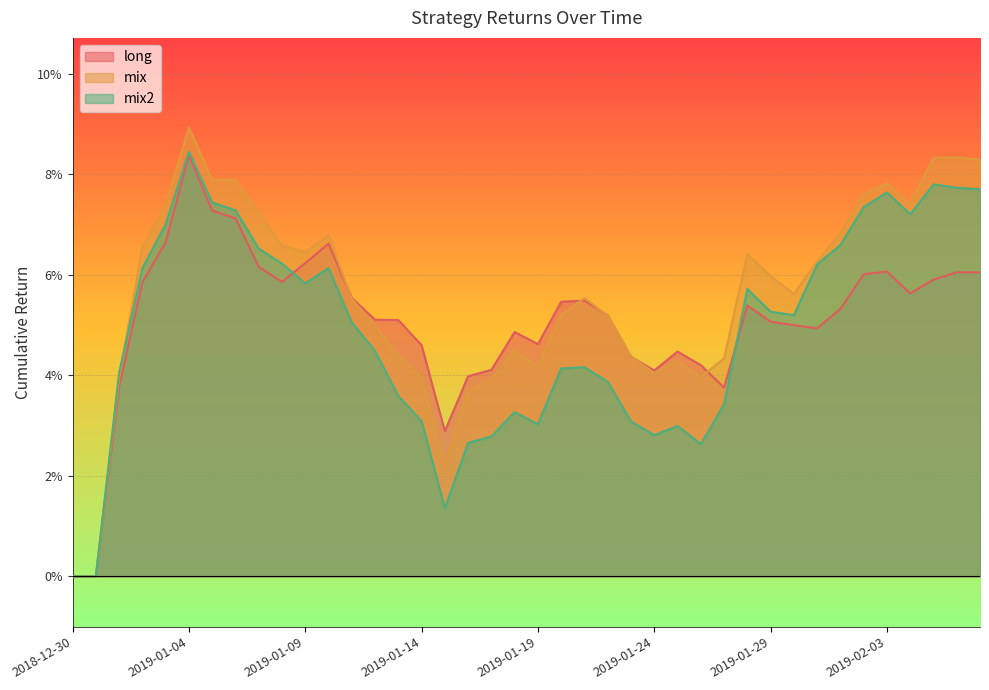

What is the label of the 18th point from the right?

2019-01-21